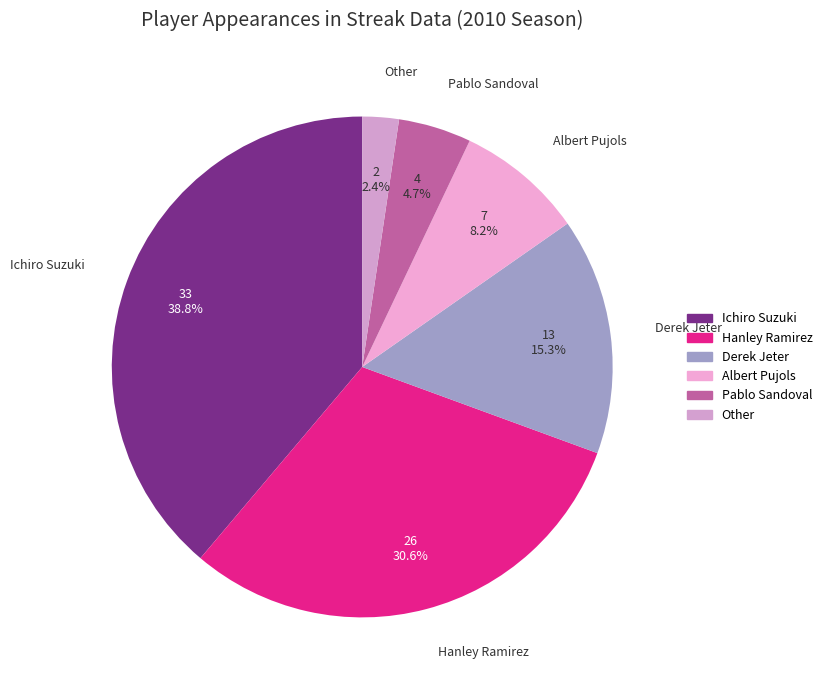

What portion of the pie excludes Derek Jeter?

84.7%